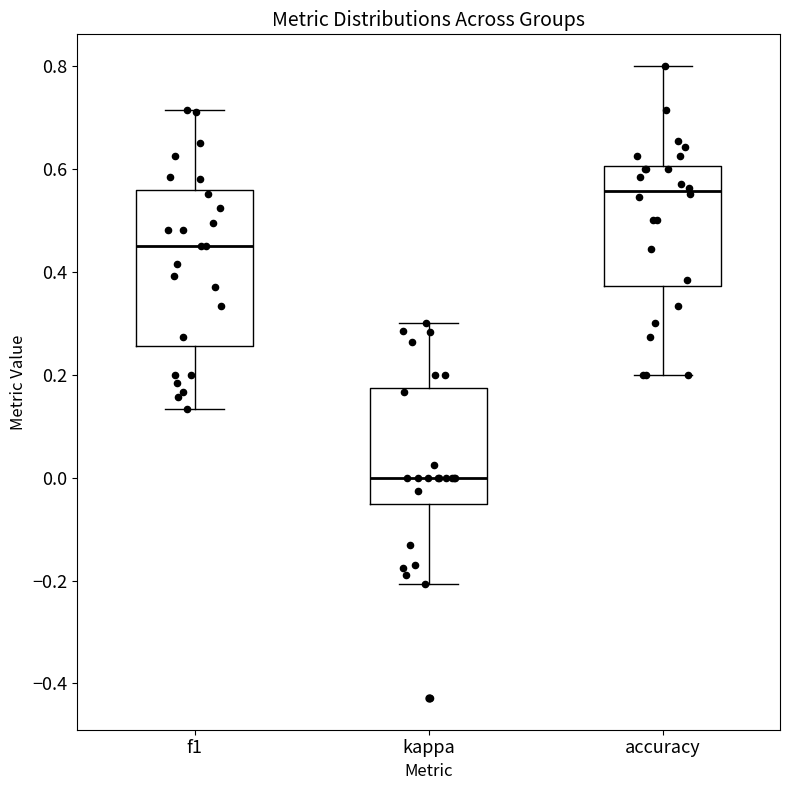

Which box has the lowest median line?

kappa